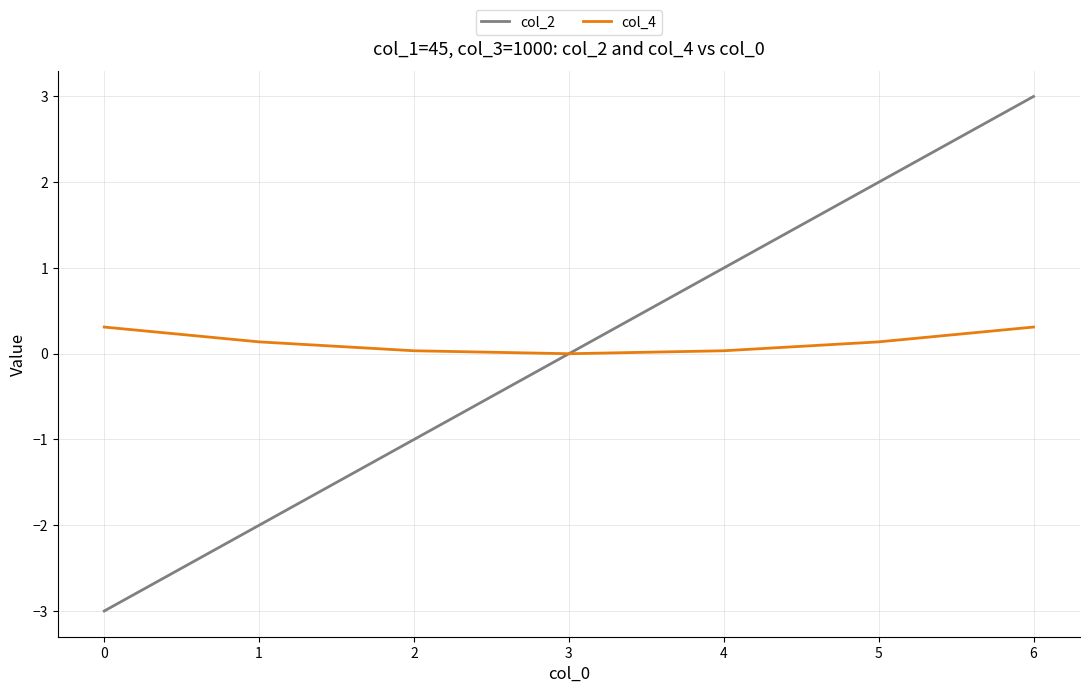

What is the total value across all series at 5?

2.1